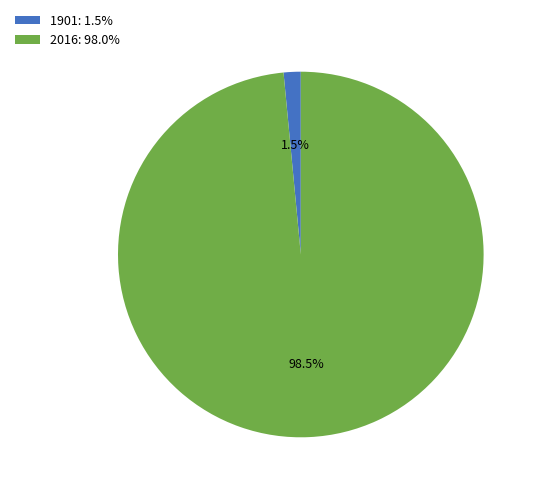

Rank the categories by value from highest to lowest.

2016, 1901